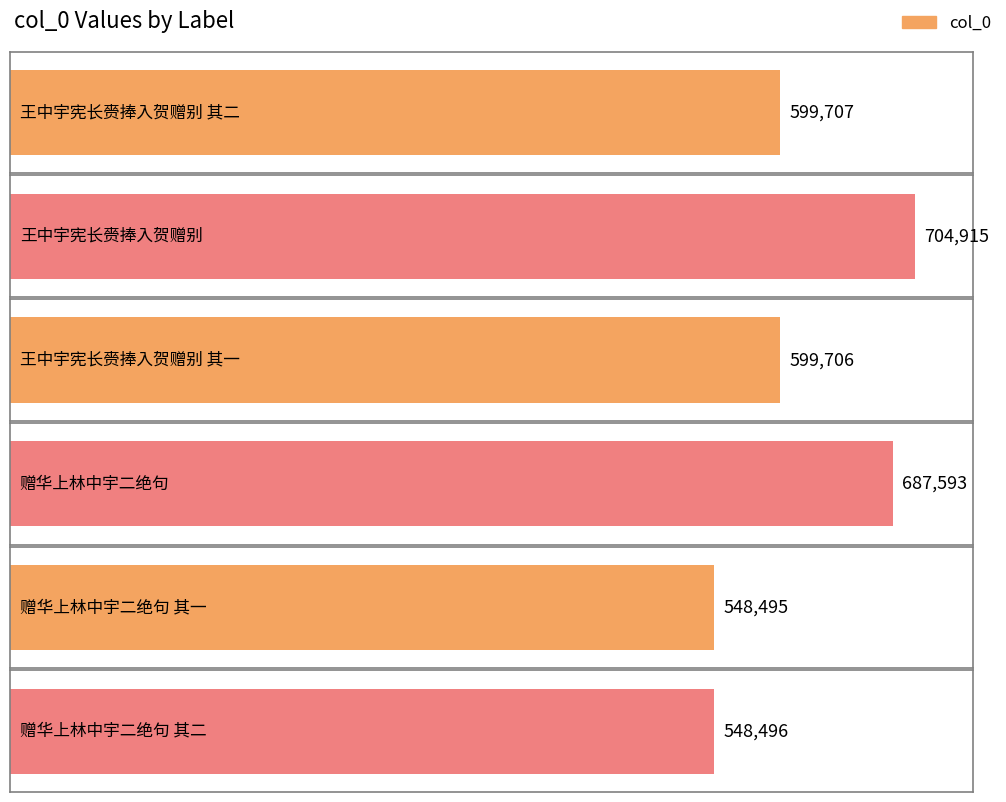

What is the sum of the values at 赠华上林中宇二绝句 其一 and 赠华上林中宇二绝句 其二?

1096991